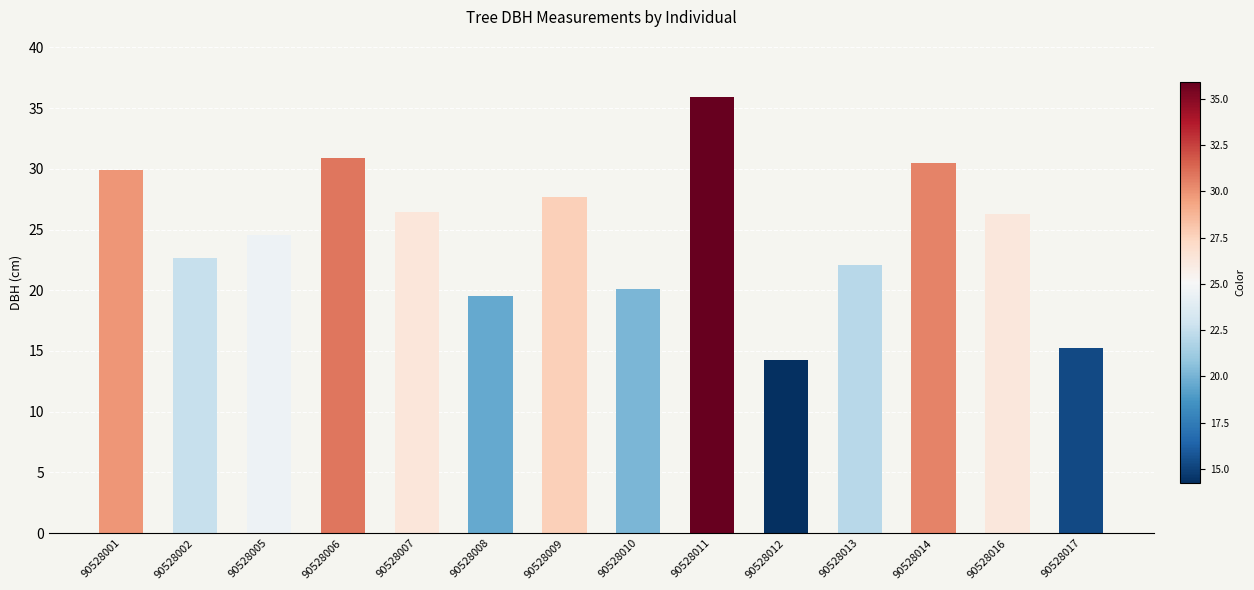

What is the sum of all values?

346.0